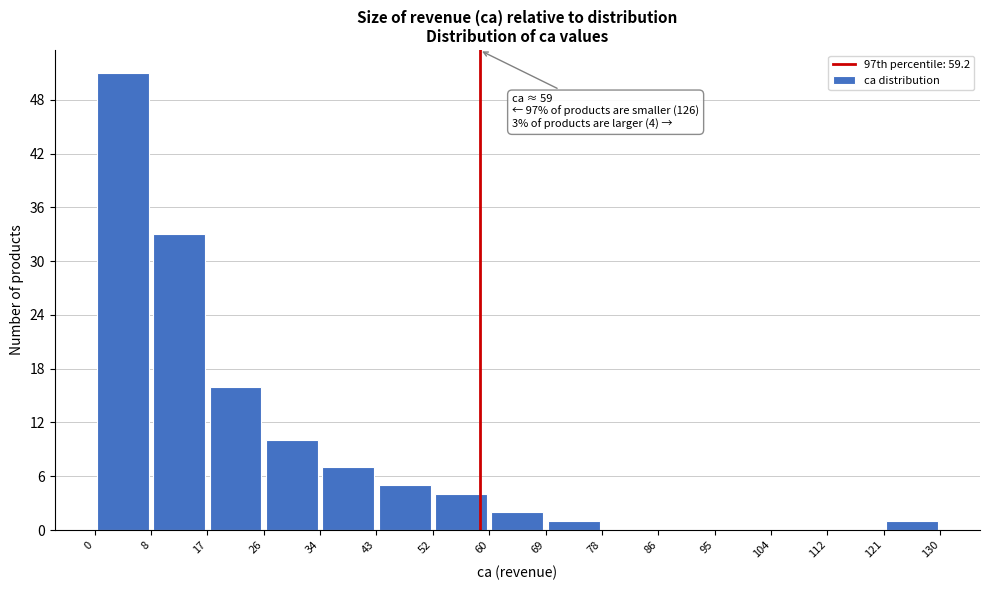

Over which range of the x-axis is the bar tallest?

0 to 8